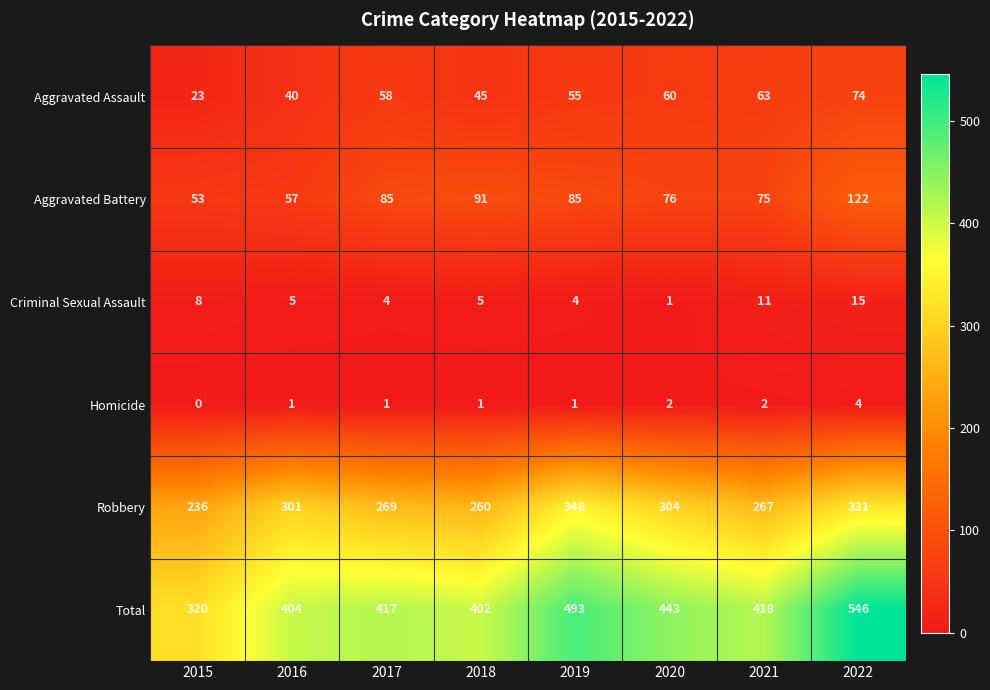

What is the spread (max minus min) of values at 2021?

416